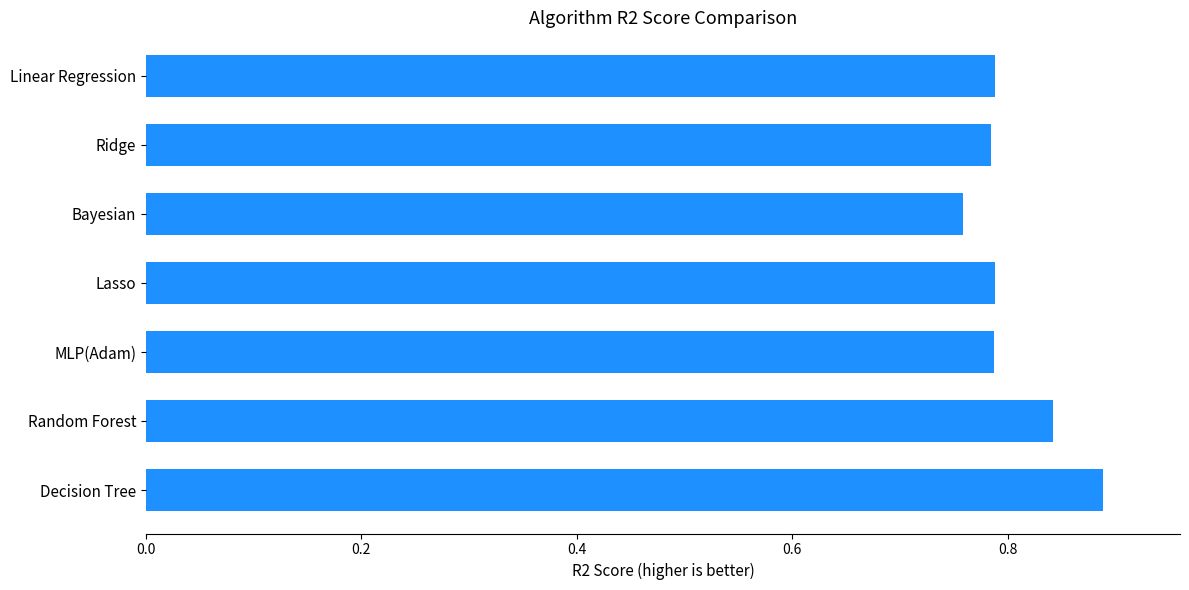

The chart shows a value of 1.1 at Ridge. True or false?

False